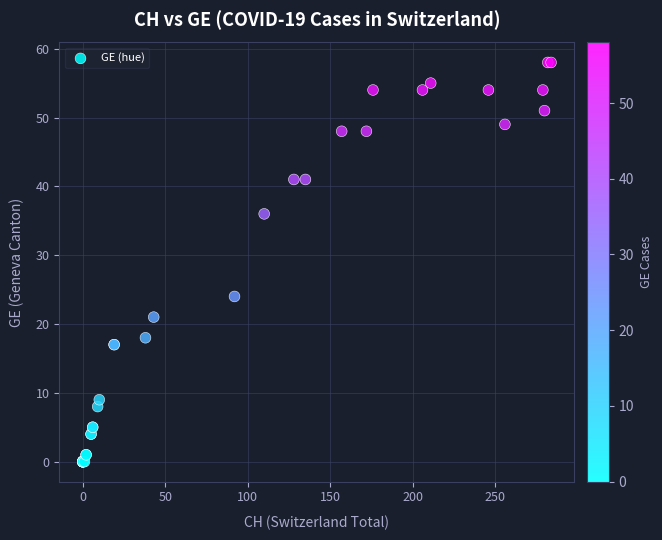

What Y value in the scatter plot is closest to 29?

24